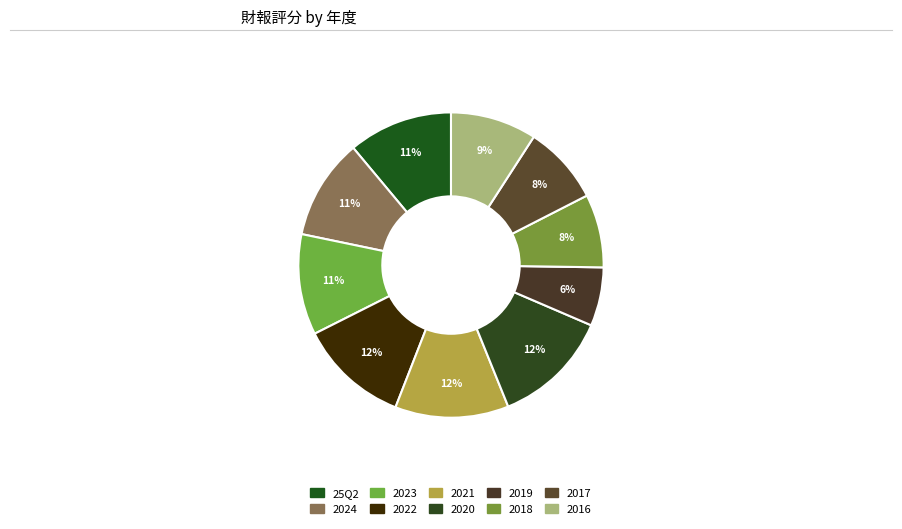

To the nearest percent, what percentage of the pie is 2017?

8%